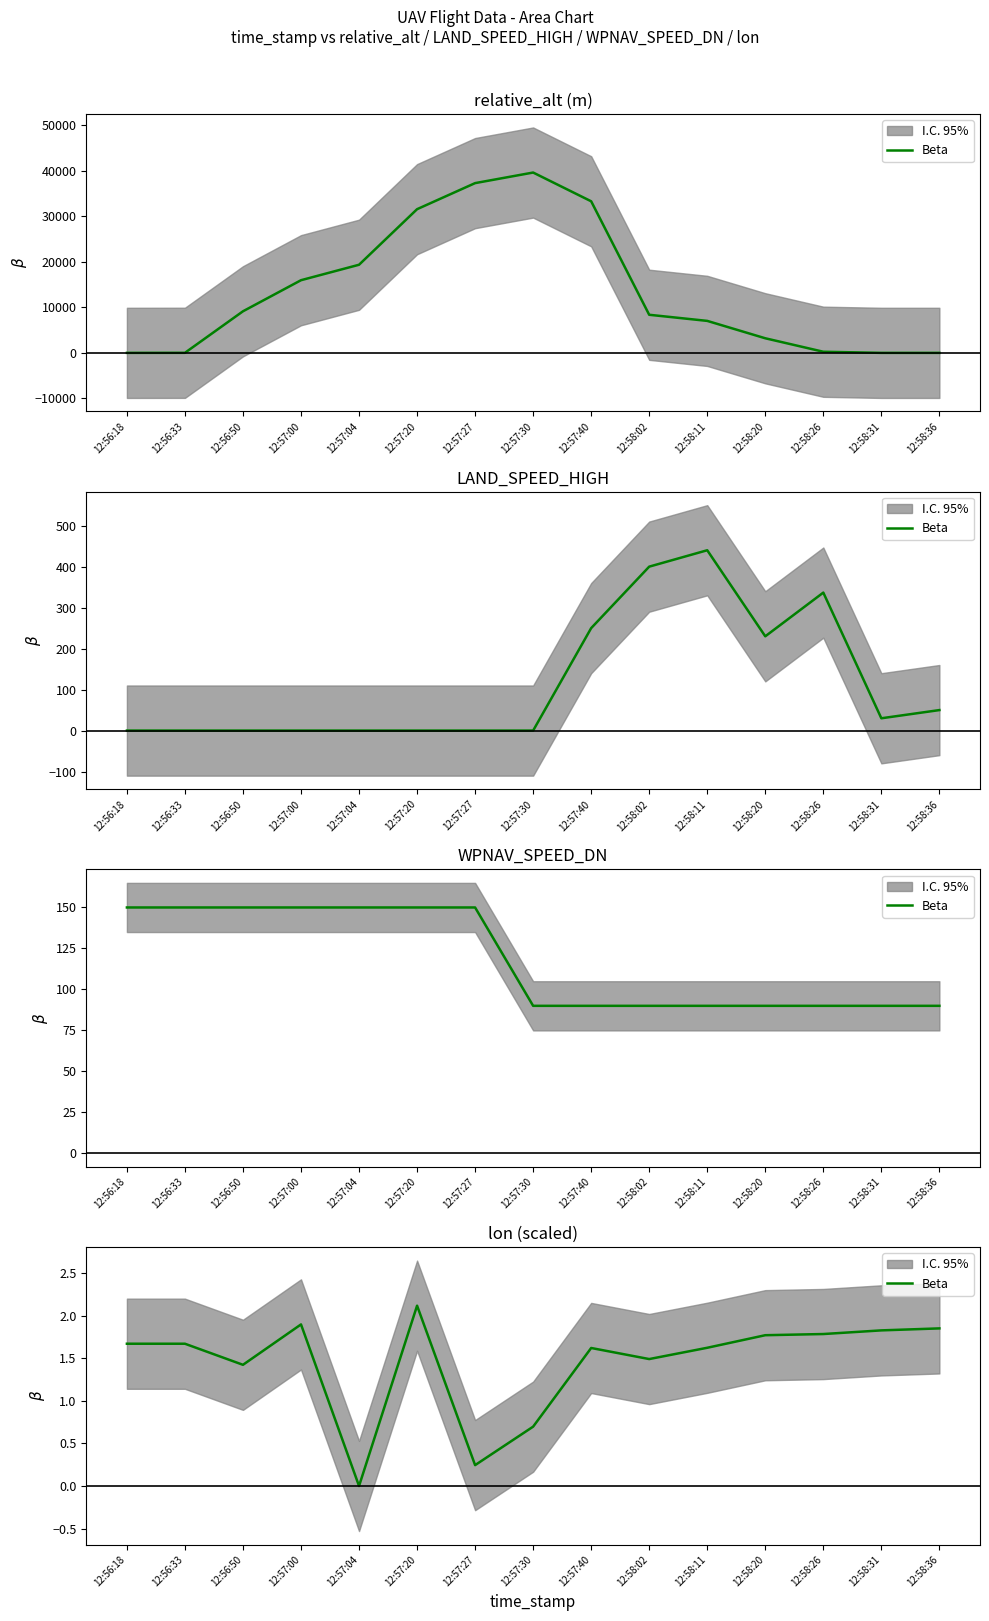

Where does the data first go above 1?

12:56:18